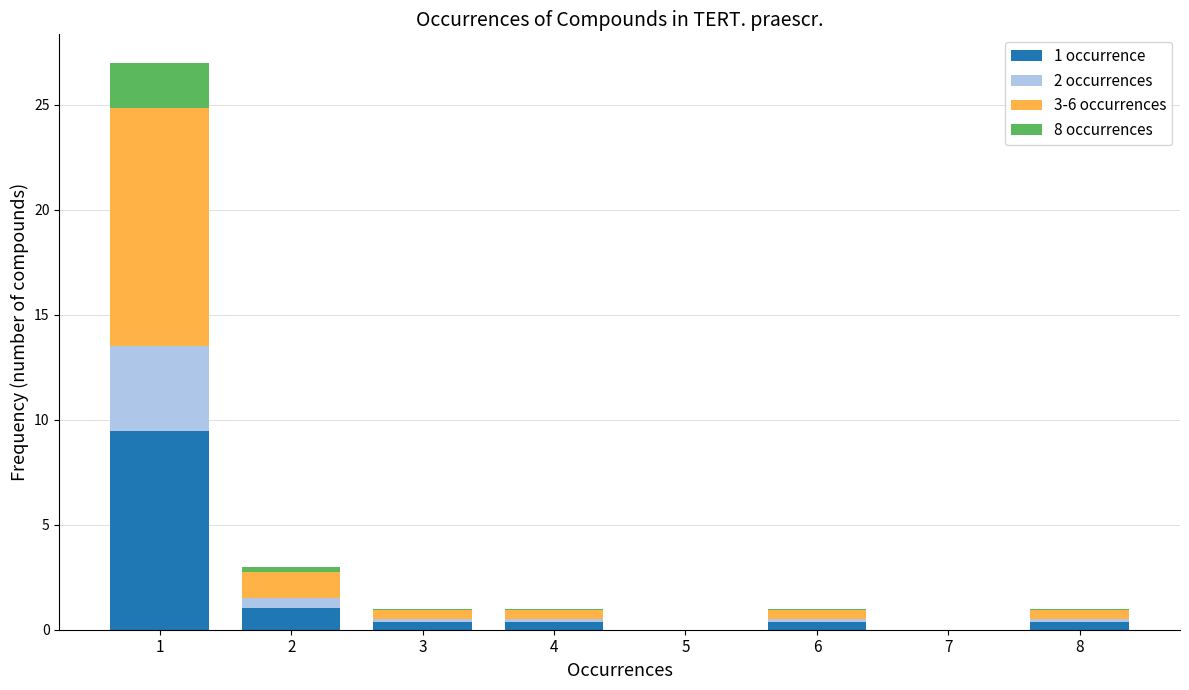

The value of 1 occurrence at 7 is -5.0. True or false?

False